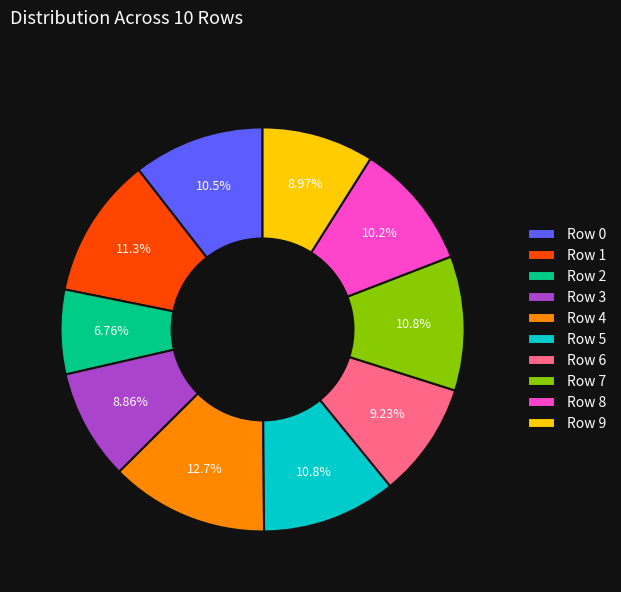

The Row 1 slice represents 3% of the pie. True or false?

False